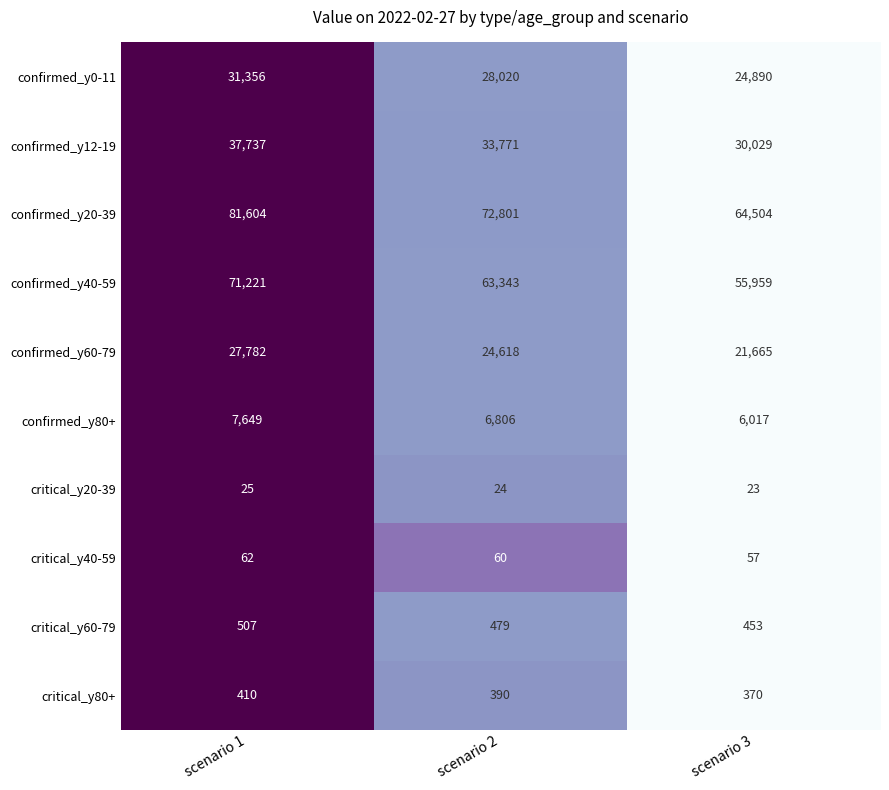

What is the maximum value for confirmed_y80+?

7649